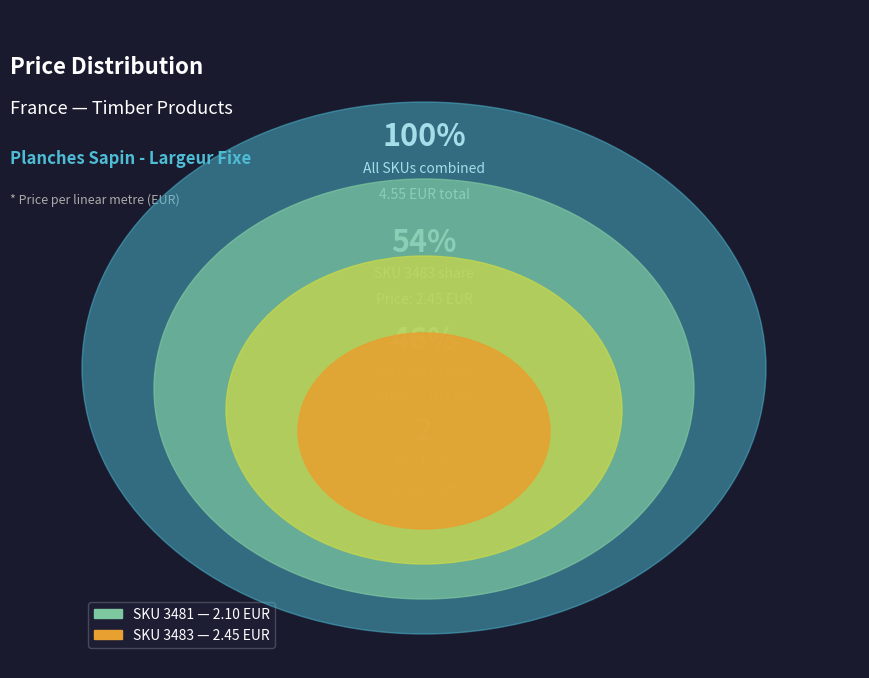

Rank the categories by value from highest to lowest.

3483, 3481